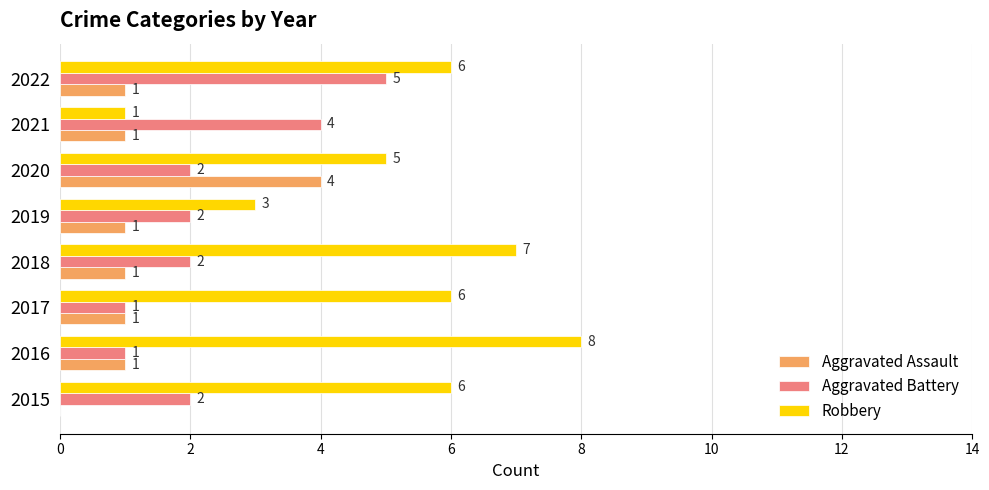

What is the greatest value displayed?

8